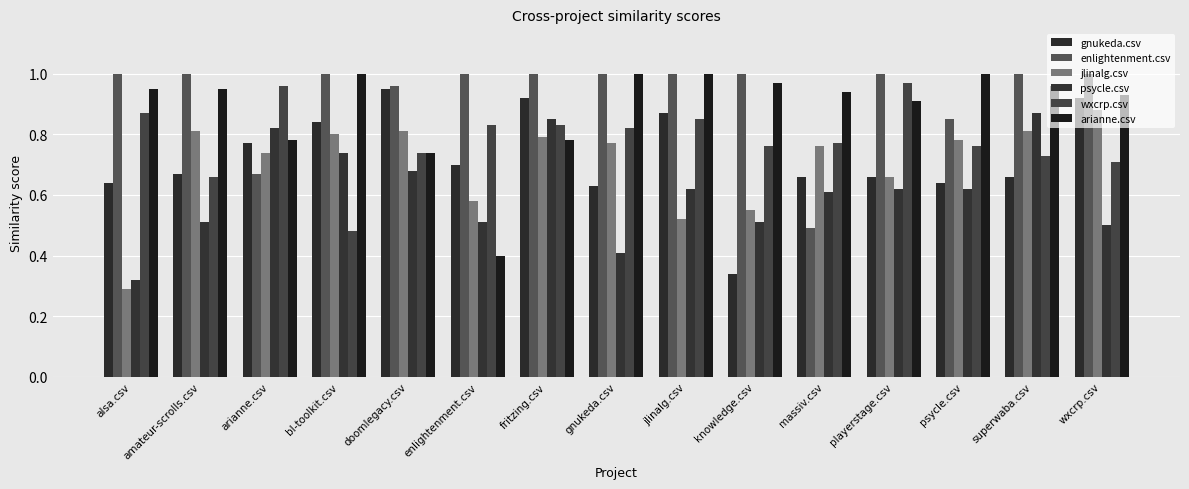

What is the maximum value shown in the chart?

1.0